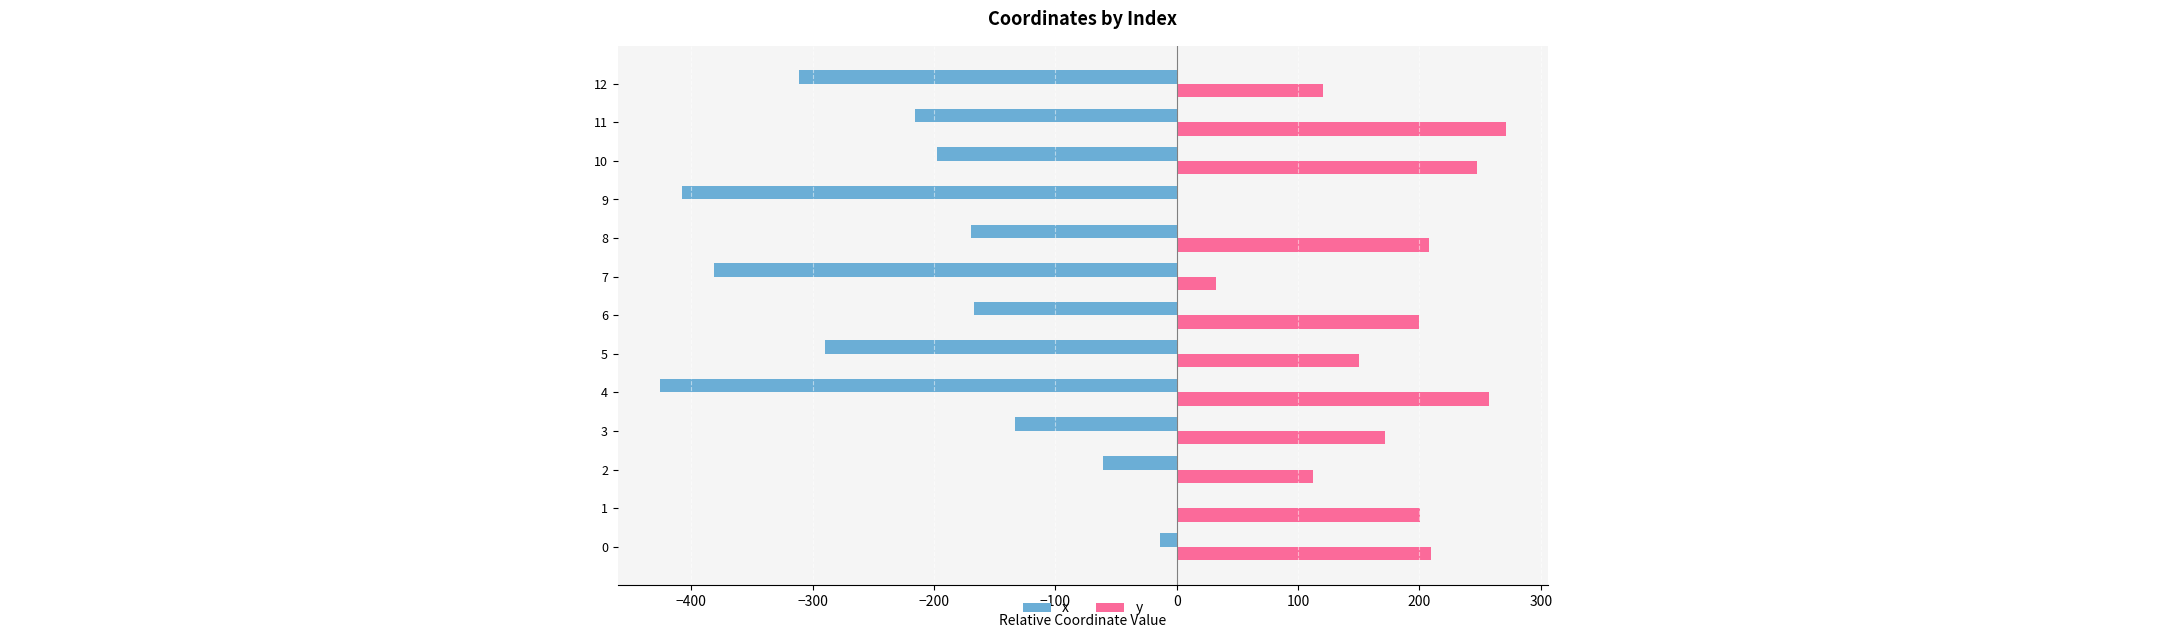

Which label corresponds to the largest value in the chart?

11